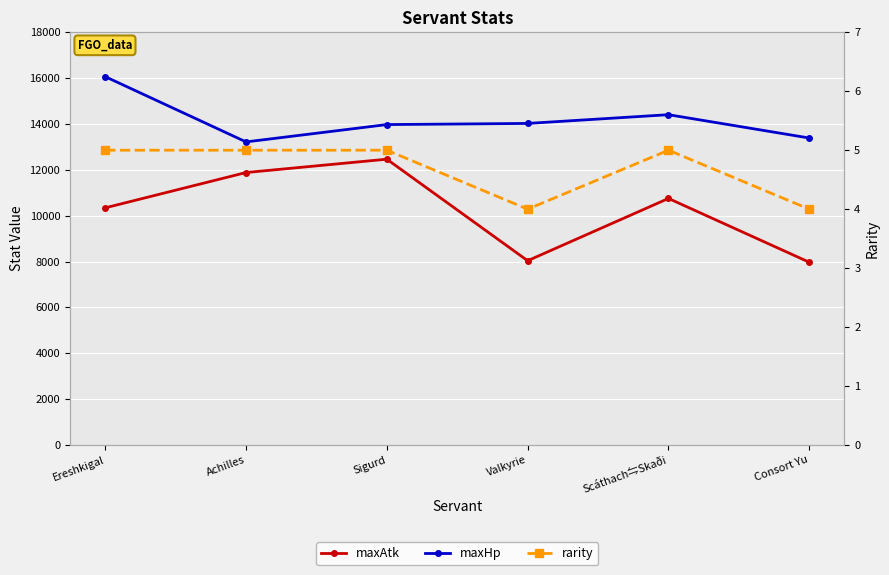

The rarity series shows 5 at Ereshkigal. True or false?

True